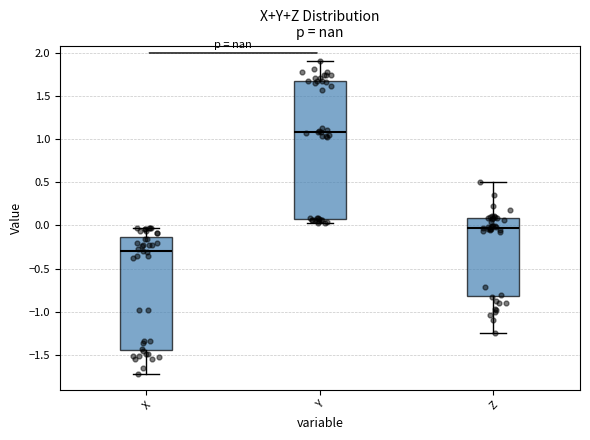

Reading left to right, read every box against the y-axis: the position of its median line, the range the box covers, and the ends of its whiskers. The values are not printed on the chart, so give them approximately, as read against the axis.

X: median -0.30, box -1.45 to -0.15, whiskers -1.70 to -0.05
Y: median 1.10, box 0.10 to 1.65, whiskers 0.05 to 1.90
Z: median -0.05, box -0.80 to 0.10, whiskers -1.25 to 0.50